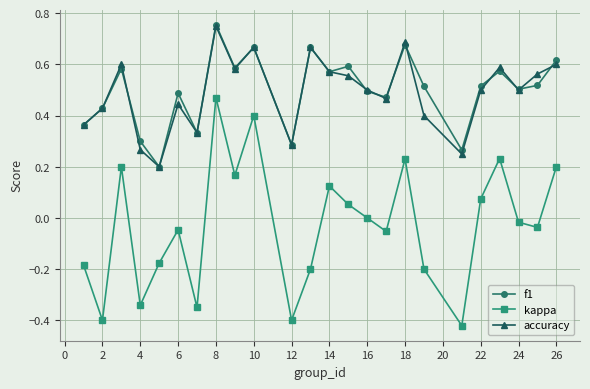

Which series has the widest spread of values?

kappa